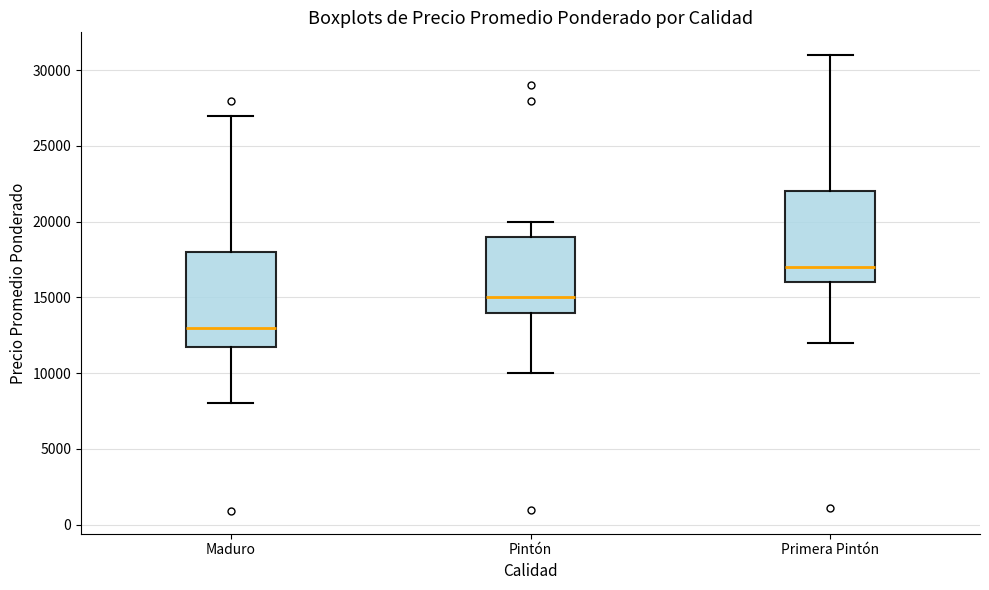

Reading left to right, read every box against the y-axis: the position of its median line, the range the box covers, and the ends of its whiskers. The values are not printed on the chart, so give them approximately, as read against the axis.

Maduro: median 13000, box 12000 to 18000, whiskers 8000 to 27000
Pintón: median 15000, box 14000 to 19000, whiskers 10000 to 20000
Primera Pintón: median 17000, box 16000 to 22000, whiskers 12000 to 31000